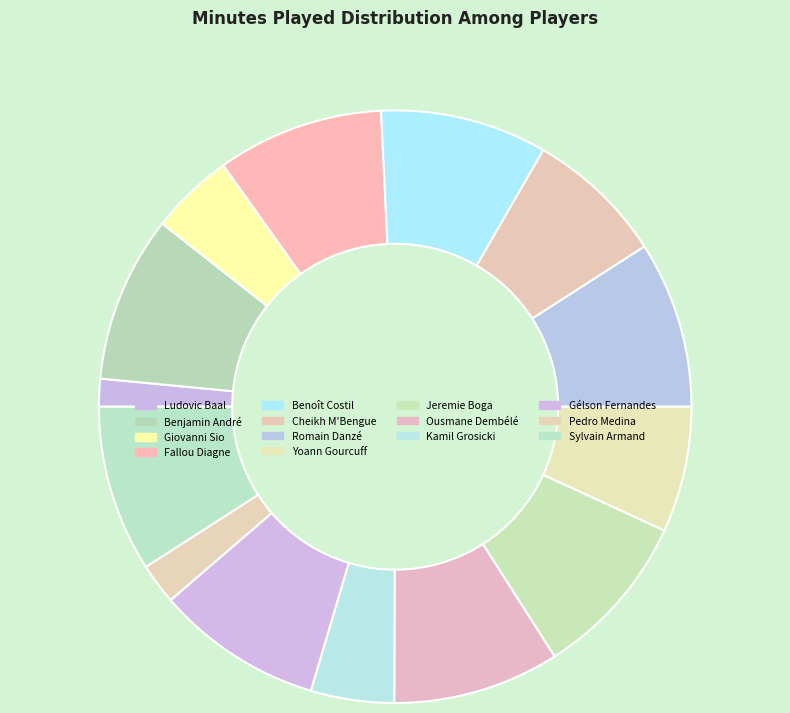

To the nearest percent, what is the combined percentage of Yoann Gourcuff and Gélson Fernandes?

16%